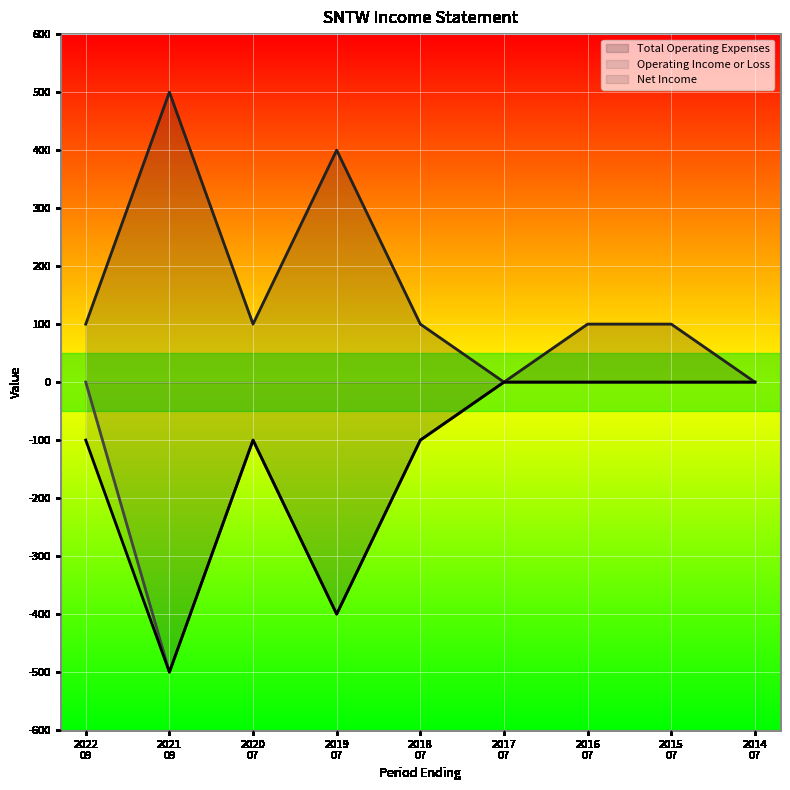

What is the minimum value shown in the chart?

-500